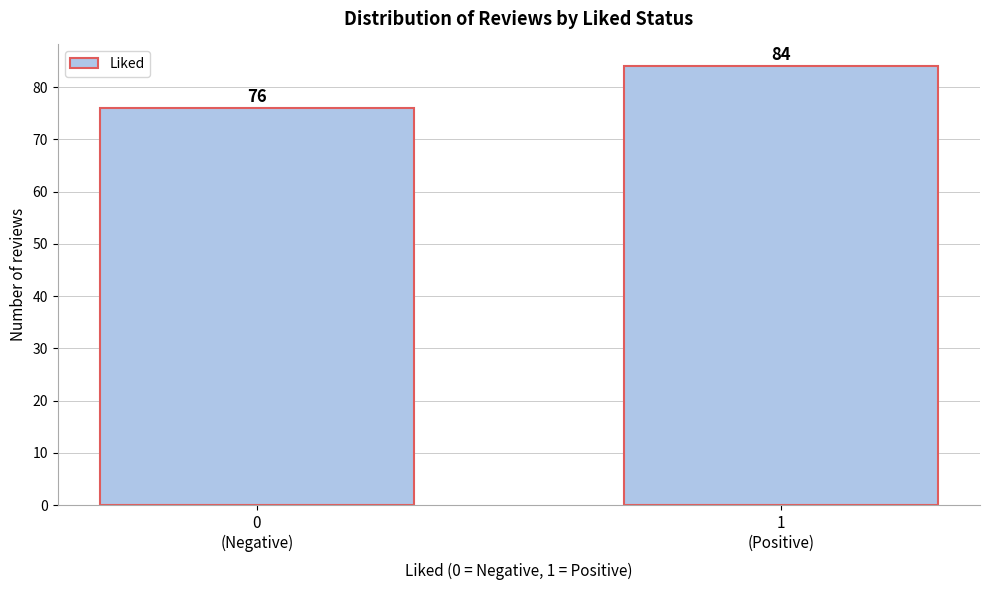

Reading left to right, what are all the values shown in this chart?

76	84